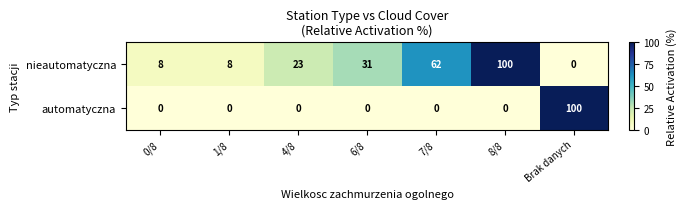

What is the average value of the nieautomatyczna series?

33